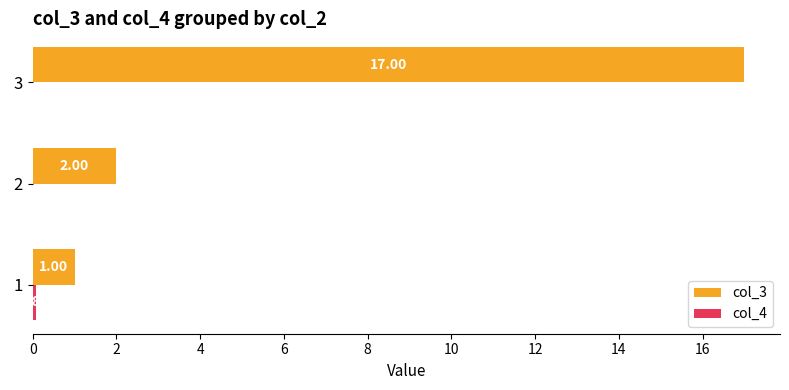

What is the sum of the col_3 values at 1 and 2?

3.0